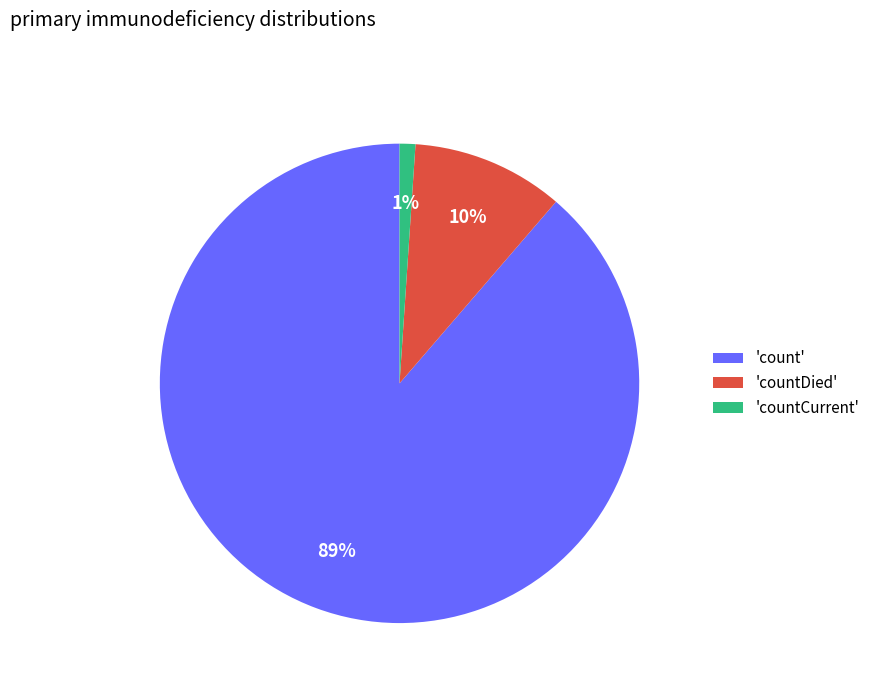

Is there any slice that represents more than half of the pie?

Yes